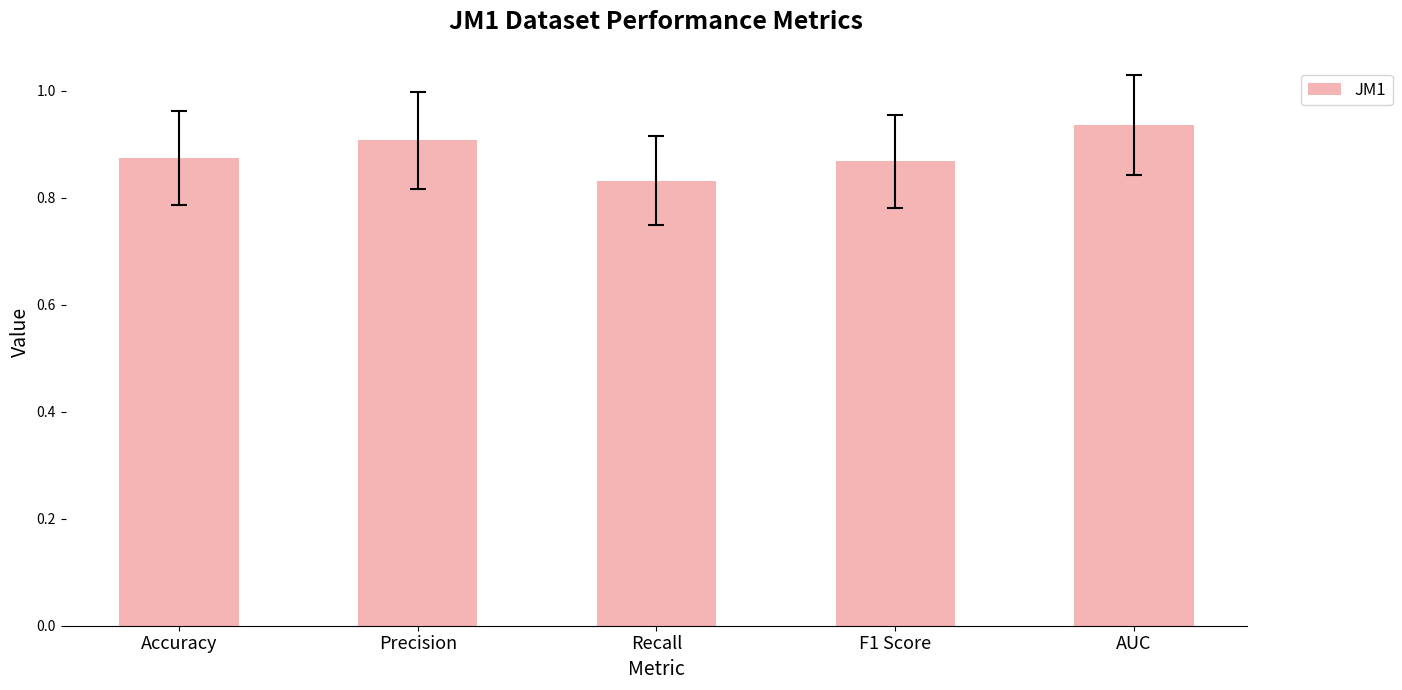

What position from the left is AUC?

5